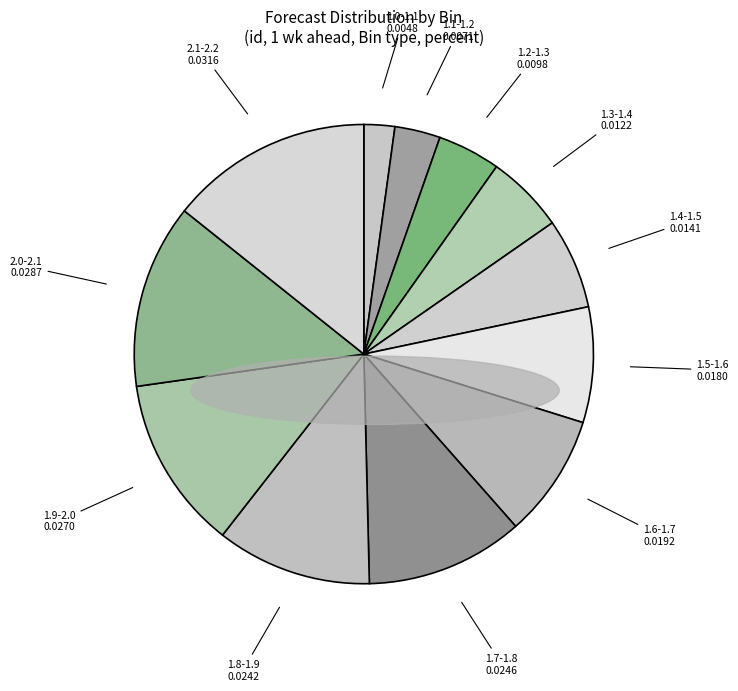

Count the number of slices in the pie.

12